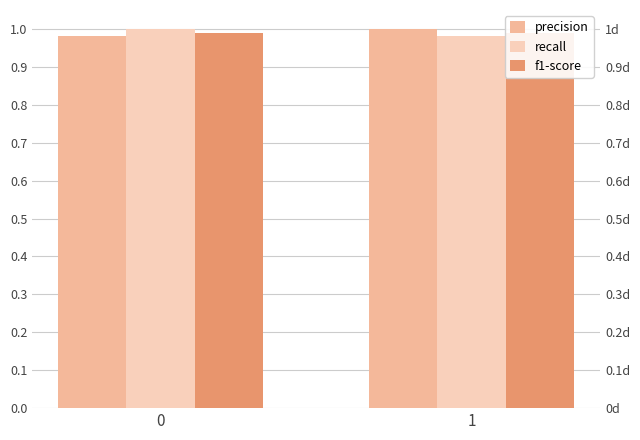

What is the value of the recall bar at the 1st from the left?

1.0